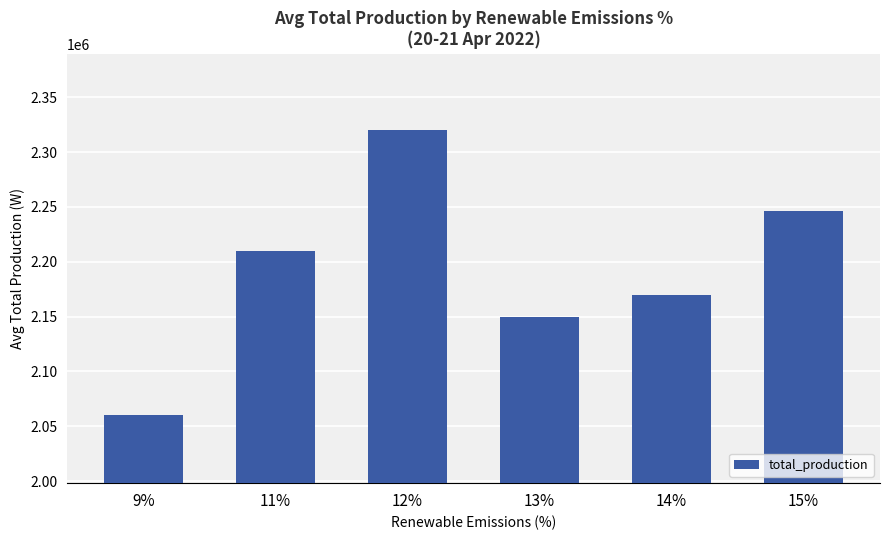

What is the value of the 1st bar from the left?

2060000